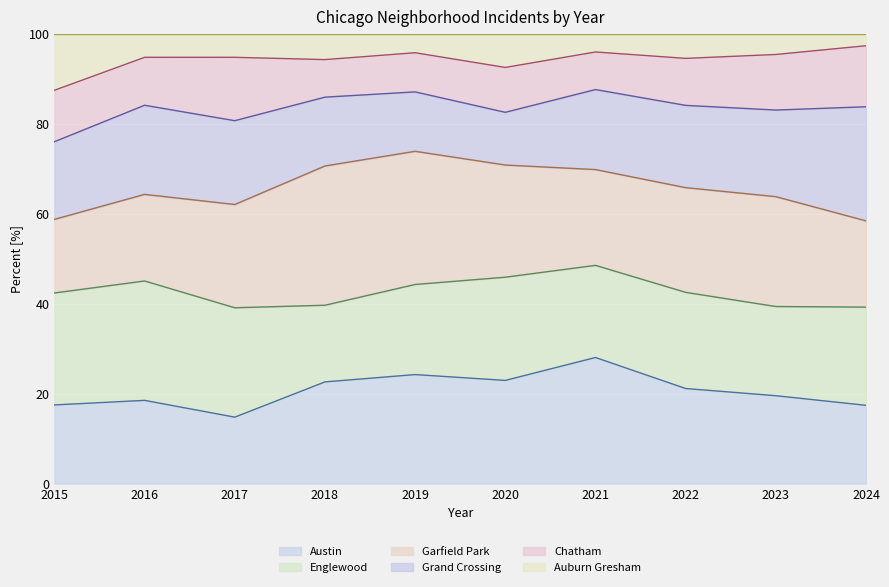

Where is Garfield Park (line) nearest to the value 66?

2022